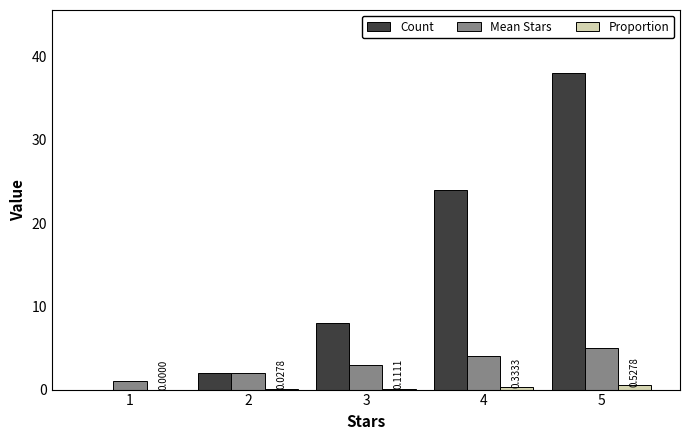

At which category is the sum across all series the highest?

5